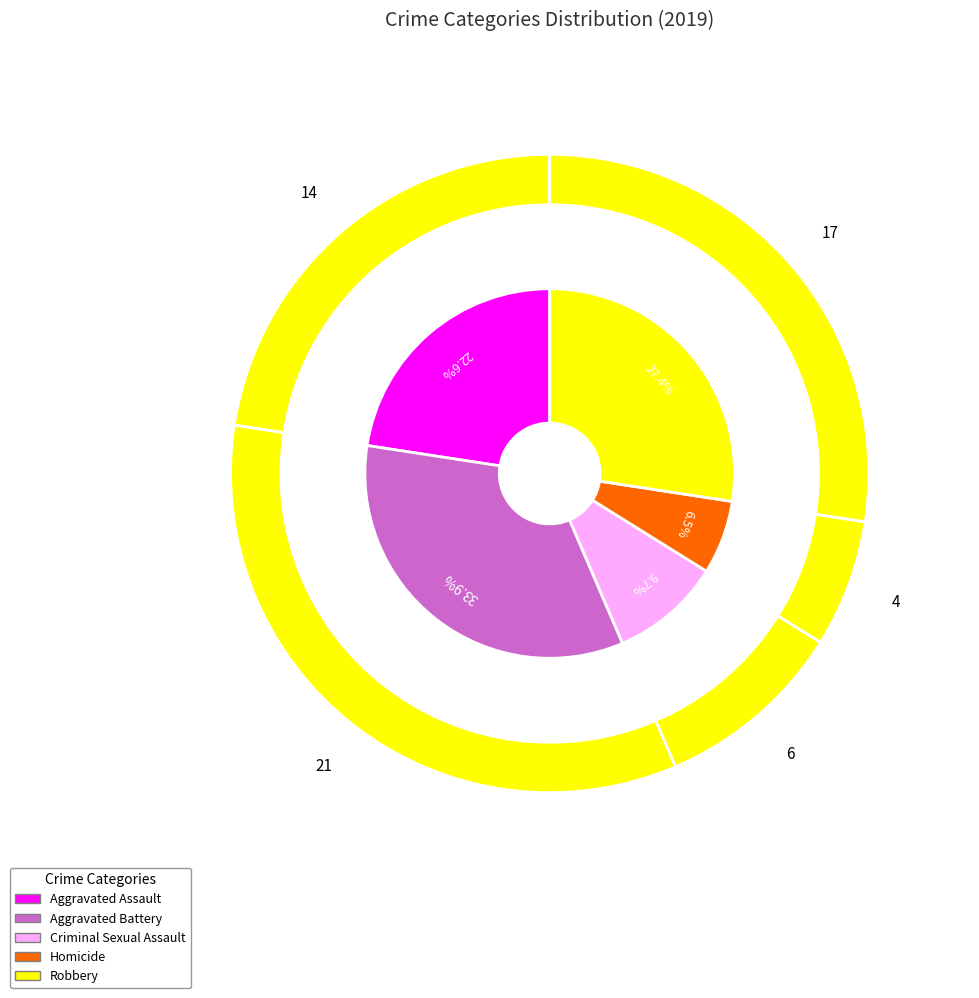

How many slices are in this pie chart?

5